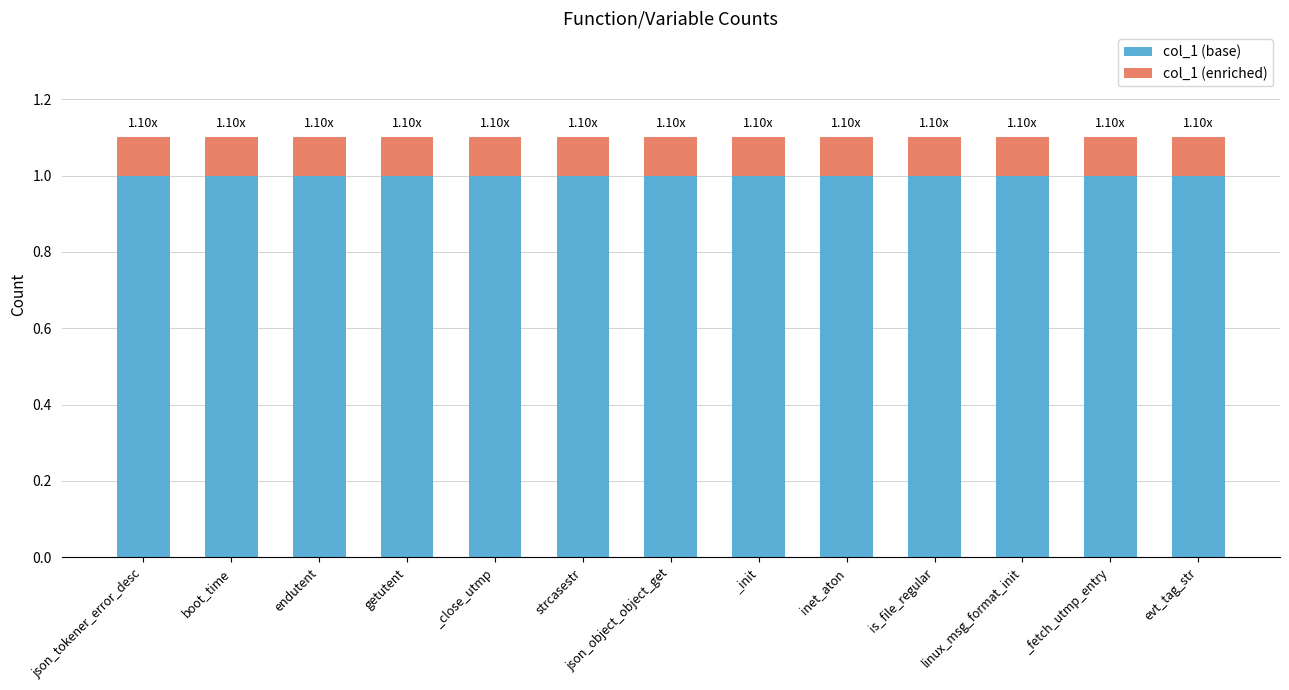

What is the sum of all col_1 (base) values?

13.0